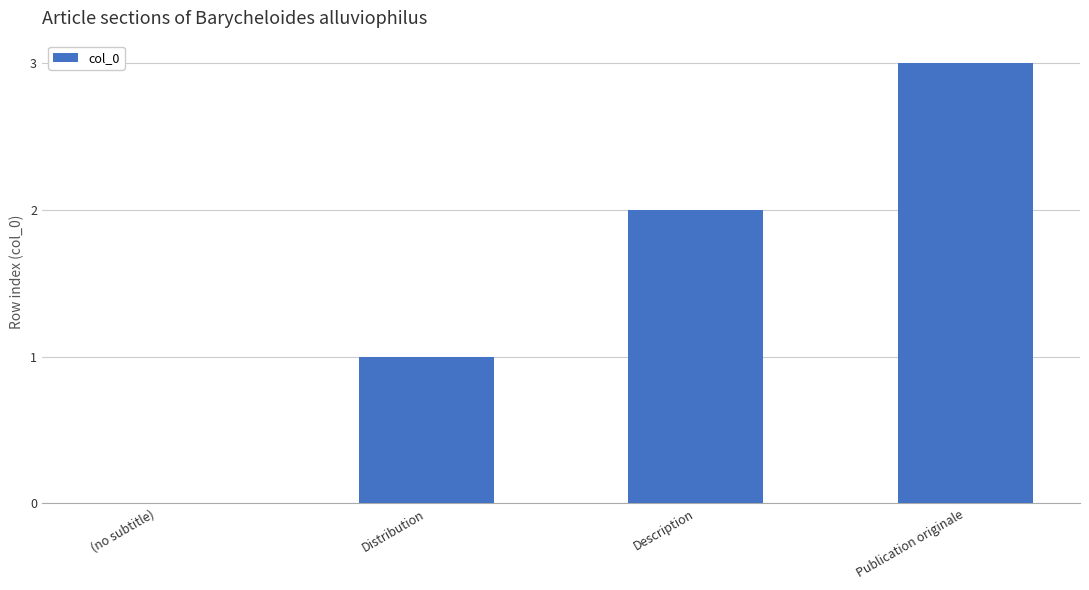

Where is the data nearest to the value 1?

Distribution